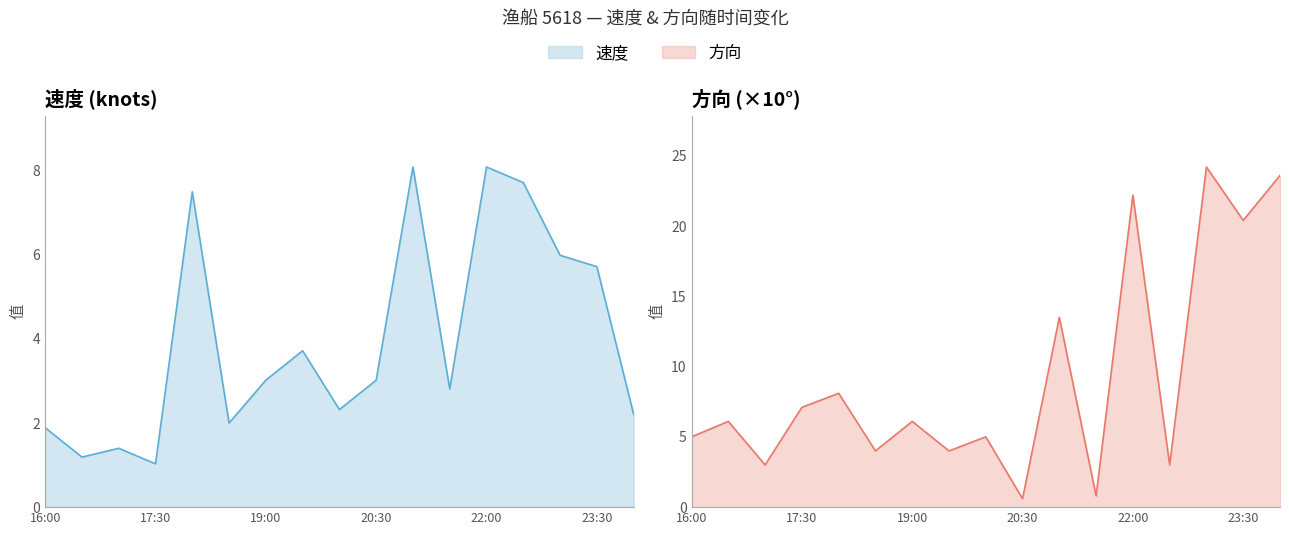

At which category does 方向 reach its first local valley?

17:00